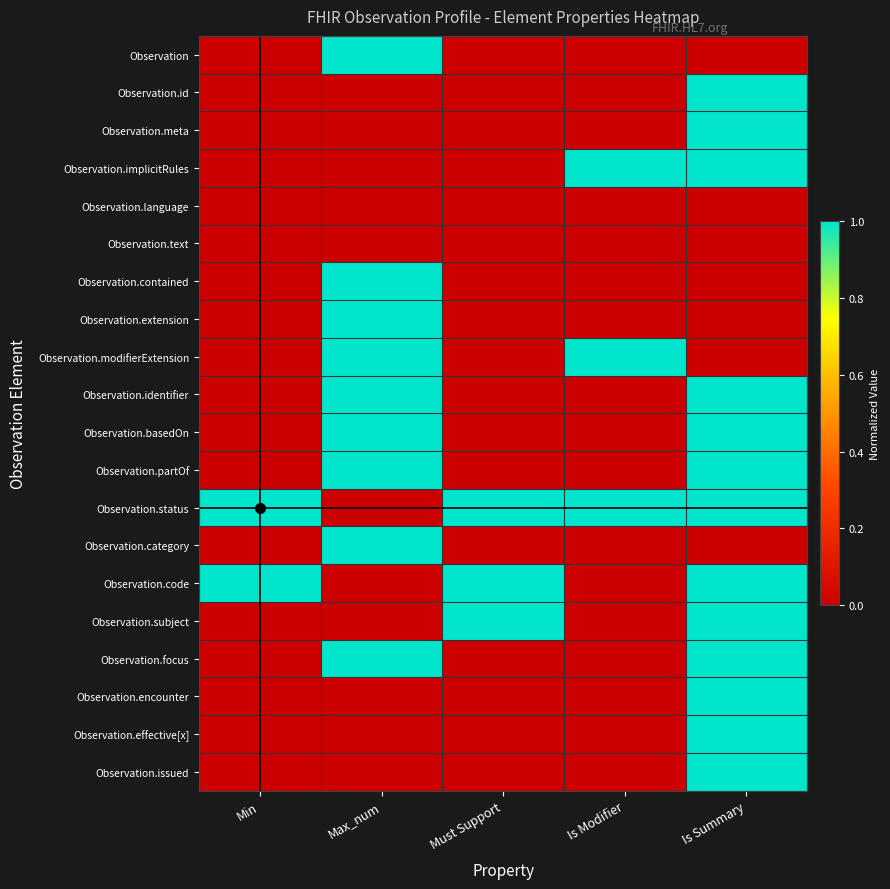

What is the total value across all series at Is Summary?

13.0